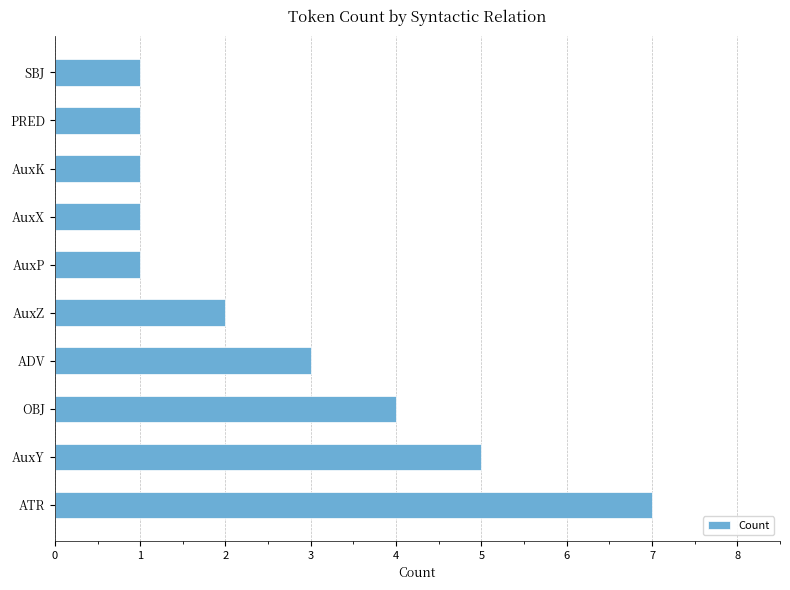

What is the sum of the values at ADV and AuxZ?

5